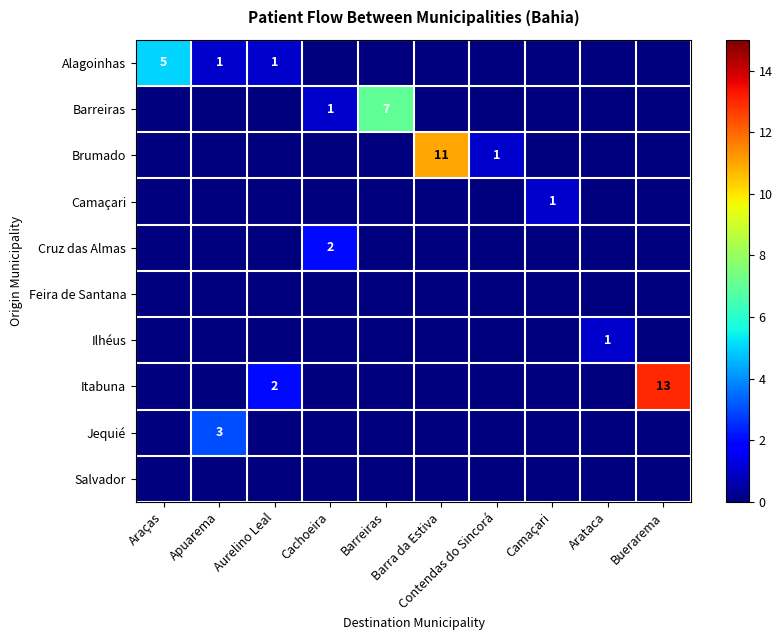

Between Aurelino Leal and Arataca, which series saw the biggest shift?

Itabuna